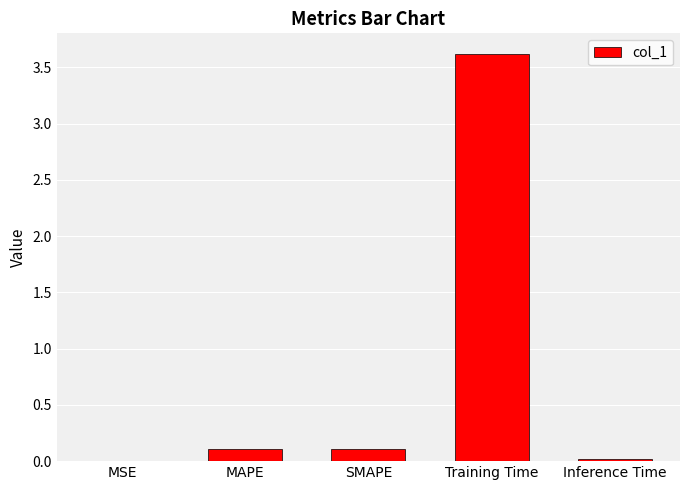

Which label corresponds to the largest value in the chart?

Training Time